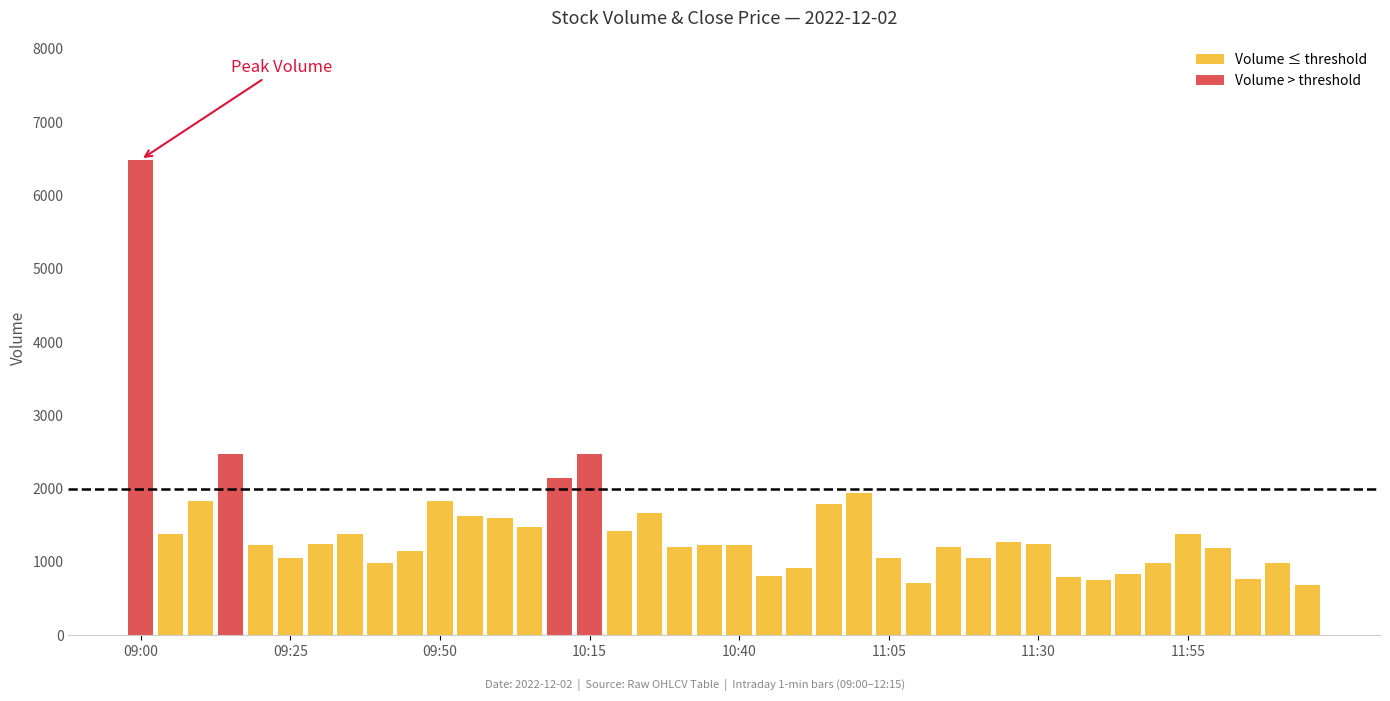

What is the maximum value shown in the chart?

6490.0